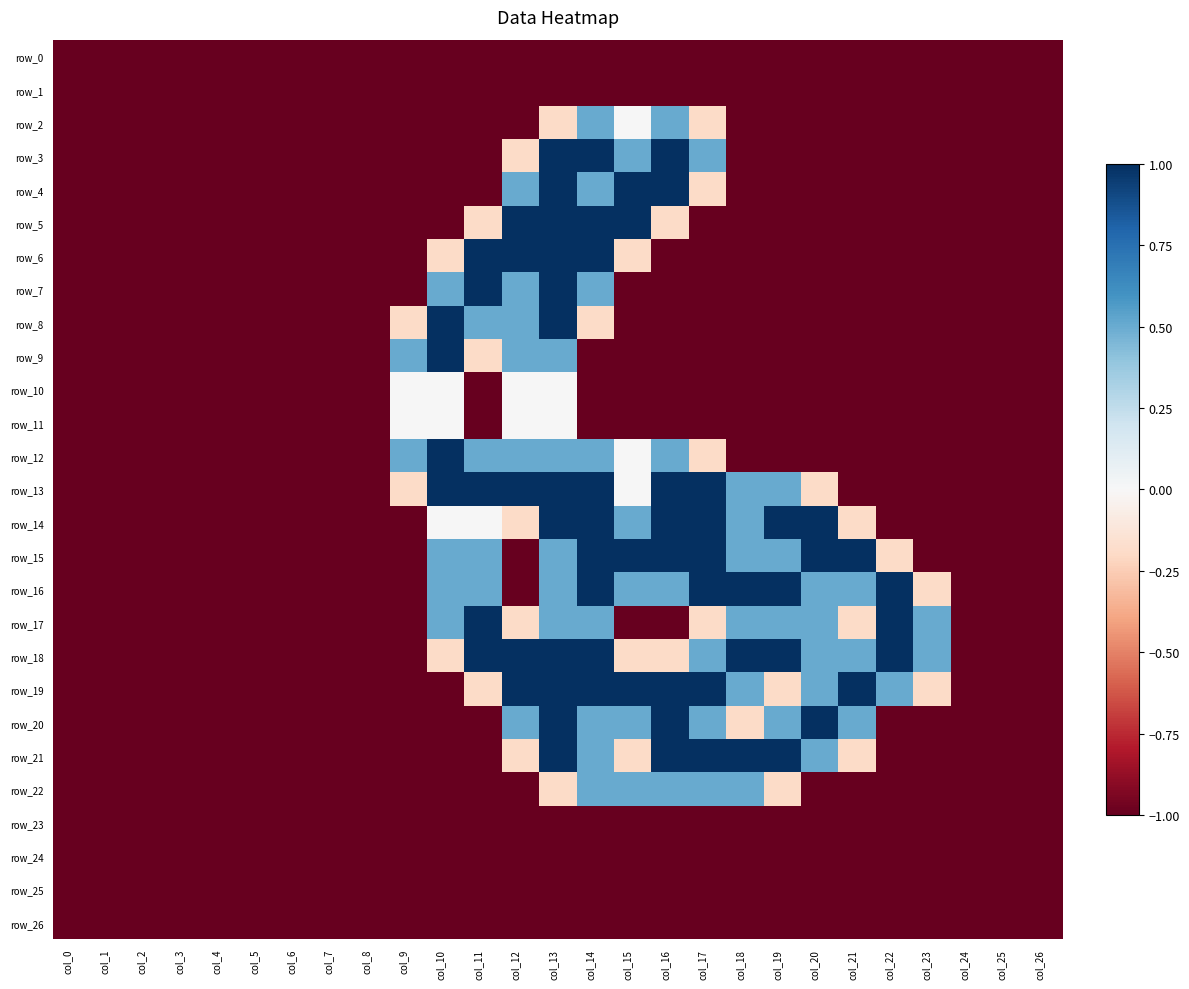

Reading left to right, what are all the values shown in this chart?

row_0: -1.0	-1.0	-1.0	-1.0	-1.0	-1.0	-1.0	-1.0	-1.0	-1.0	-1.0	-1.0	-1.0	-1.0	-1.0	-1.0	-1.0	-1.0	-1.0	-1.0	-1.0	-1.0	-1.0	-1.0	-1.0	-1.0	-1.0
row_1: -1.0	-1.0	-1.0	-1.0	-1.0	-1.0	-1.0	-1.0	-1.0	-1.0	-1.0	-1.0	-1.0	-1.0	-1.0	-1.0	-1.0	-1.0	-1.0	-1.0	-1.0	-1.0	-1.0	-1.0	-1.0	-1.0	-1.0
row_2: -1.0	-1.0	-1.0	-1.0	-1.0	-1.0	-1.0	-1.0	-1.0	-1.0	-1.0	-1.0	-1.0	-0.2	0.5	0.0	0.5	-0.2	-1.0	-1.0	-1.0	-1.0	-1.0	-1.0	-1.0	-1.0	-1.0
row_3: -1.0	-1.0	-1.0	-1.0	-1.0	-1.0	-1.0	-1.0	-1.0	-1.0	-1.0	-1.0	-0.2	1.0	1.0	0.5	1.0	0.5	-1.0	-1.0	-1.0	-1.0	-1.0	-1.0	-1.0	-1.0	-1.0
row_4: -1.0	-1.0	-1.0	-1.0	-1.0	-1.0	-1.0	-1.0	-1.0	-1.0	-1.0	-1.0	0.5	1.0	0.5	1.0	1.0	-0.2	-1.0	-1.0	-1.0	-1.0	-1.0	-1.0	-1.0	-1.0	-1.0
row_5: -1.0	-1.0	-1.0	-1.0	-1.0	-1.0	-1.0	-1.0	-1.0	-1.0	-1.0	-0.2	1.0	1.0	1.0	1.0	-0.2	-1.0	-1.0	-1.0	-1.0	-1.0	-1.0	-1.0	-1.0	-1.0	-1.0
row_6: -1.0	-1.0	-1.0	-1.0	-1.0	-1.0	-1.0	-1.0	-1.0	-1.0	-0.2	1.0	1.0	1.0	1.0	-0.2	-1.0	-1.0	-1.0	-1.0	-1.0	-1.0	-1.0	-1.0	-1.0	-1.0	-1.0
row_7: -1.0	-1.0	-1.0	-1.0	-1.0	-1.0	-1.0	-1.0	-1.0	-1.0	0.5	1.0	0.5	1.0	0.5	-1.0	-1.0	-1.0	-1.0	-1.0	-1.0	-1.0	-1.0	-1.0	-1.0	-1.0	-1.0
row_8: -1.0	-1.0	-1.0	-1.0	-1.0	-1.0	-1.0	-1.0	-1.0	-0.2	1.0	0.5	0.5	1.0	-0.2	-1.0	-1.0	-1.0	-1.0	-1.0	-1.0	-1.0	-1.0	-1.0	-1.0	-1.0	-1.0
row_9: -1.0	-1.0	-1.0	-1.0	-1.0	-1.0	-1.0	-1.0	-1.0	0.5	1.0	-0.2	0.5	0.5	-1.0	-1.0	-1.0	-1.0	-1.0	-1.0	-1.0	-1.0	-1.0	-1.0	-1.0	-1.0	-1.0
row_10: -1.0	-1.0	-1.0	-1.0	-1.0	-1.0	-1.0	-1.0	-1.0	0.0	0.0	-1.0	0.0	0.0	-1.0	-1.0	-1.0	-1.0	-1.0	-1.0	-1.0	-1.0	-1.0	-1.0	-1.0	-1.0	-1.0
row_11: -1.0	-1.0	-1.0	-1.0	-1.0	-1.0	-1.0	-1.0	-1.0	0.0	0.0	-1.0	0.0	0.0	-1.0	-1.0	-1.0	-1.0	-1.0	-1.0	-1.0	-1.0	-1.0	-1.0	-1.0	-1.0	-1.0
row_12: -1.0	-1.0	-1.0	-1.0	-1.0	-1.0	-1.0	-1.0	-1.0	0.5	1.0	0.5	0.5	0.5	0.5	0.0	0.5	-0.2	-1.0	-1.0	-1.0	-1.0	-1.0	-1.0	-1.0	-1.0	-1.0
row_13: -1.0	-1.0	-1.0	-1.0	-1.0	-1.0	-1.0	-1.0	-1.0	-0.2	1.0	1.0	1.0	1.0	1.0	0.0	1.0	1.0	0.5	0.5	-0.2	-1.0	-1.0	-1.0	-1.0	-1.0	-1.0
row_14: -1.0	-1.0	-1.0	-1.0	-1.0	-1.0	-1.0	-1.0	-1.0	-1.0	0.0	0.0	-0.2	1.0	1.0	0.5	1.0	1.0	0.5	1.0	1.0	-0.2	-1.0	-1.0	-1.0	-1.0	-1.0
row_15: -1.0	-1.0	-1.0	-1.0	-1.0	-1.0	-1.0	-1.0	-1.0	-1.0	0.5	0.5	-1.0	0.5	1.0	1.0	1.0	1.0	0.5	0.5	1.0	1.0	-0.2	-1.0	-1.0	-1.0	-1.0
row_16: -1.0	-1.0	-1.0	-1.0	-1.0	-1.0	-1.0	-1.0	-1.0	-1.0	0.5	0.5	-1.0	0.5	1.0	0.5	0.5	1.0	1.0	1.0	0.5	0.5	1.0	-0.2	-1.0	-1.0	-1.0
row_17: -1.0	-1.0	-1.0	-1.0	-1.0	-1.0	-1.0	-1.0	-1.0	-1.0	0.5	1.0	-0.2	0.5	0.5	-1.0	-1.0	-0.2	0.5	0.5	0.5	-0.2	1.0	0.5	-1.0	-1.0	-1.0
row_18: -1.0	-1.0	-1.0	-1.0	-1.0	-1.0	-1.0	-1.0	-1.0	-1.0	-0.2	1.0	1.0	1.0	1.0	-0.2	-0.2	0.5	1.0	1.0	0.5	0.5	1.0	0.5	-1.0	-1.0	-1.0
row_19: -1.0	-1.0	-1.0	-1.0	-1.0	-1.0	-1.0	-1.0	-1.0	-1.0	-1.0	-0.2	1.0	1.0	1.0	1.0	1.0	1.0	0.5	-0.2	0.5	1.0	0.5	-0.2	-1.0	-1.0	-1.0
row_20: -1.0	-1.0	-1.0	-1.0	-1.0	-1.0	-1.0	-1.0	-1.0	-1.0	-1.0	-1.0	0.5	1.0	0.5	0.5	1.0	0.5	-0.2	0.5	1.0	0.5	-1.0	-1.0	-1.0	-1.0	-1.0
row_21: -1.0	-1.0	-1.0	-1.0	-1.0	-1.0	-1.0	-1.0	-1.0	-1.0	-1.0	-1.0	-0.2	1.0	0.5	-0.2	1.0	1.0	1.0	1.0	0.5	-0.2	-1.0	-1.0	-1.0	-1.0	-1.0
row_22: -1.0	-1.0	-1.0	-1.0	-1.0	-1.0	-1.0	-1.0	-1.0	-1.0	-1.0	-1.0	-1.0	-0.2	0.5	0.5	0.5	0.5	0.5	-0.2	-1.0	-1.0	-1.0	-1.0	-1.0	-1.0	-1.0
row_23: -1.0	-1.0	-1.0	-1.0	-1.0	-1.0	-1.0	-1.0	-1.0	-1.0	-1.0	-1.0	-1.0	-1.0	-1.0	-1.0	-1.0	-1.0	-1.0	-1.0	-1.0	-1.0	-1.0	-1.0	-1.0	-1.0	-1.0
row_24: -1.0	-1.0	-1.0	-1.0	-1.0	-1.0	-1.0	-1.0	-1.0	-1.0	-1.0	-1.0	-1.0	-1.0	-1.0	-1.0	-1.0	-1.0	-1.0	-1.0	-1.0	-1.0	-1.0	-1.0	-1.0	-1.0	-1.0
row_25: -1.0	-1.0	-1.0	-1.0	-1.0	-1.0	-1.0	-1.0	-1.0	-1.0	-1.0	-1.0	-1.0	-1.0	-1.0	-1.0	-1.0	-1.0	-1.0	-1.0	-1.0	-1.0	-1.0	-1.0	-1.0	-1.0	-1.0
row_26: -1.0	-1.0	-1.0	-1.0	-1.0	-1.0	-1.0	-1.0	-1.0	-1.0	-1.0	-1.0	-1.0	-1.0	-1.0	-1.0	-1.0	-1.0	-1.0	-1.0	-1.0	-1.0	-1.0	-1.0	-1.0	-1.0	-1.0